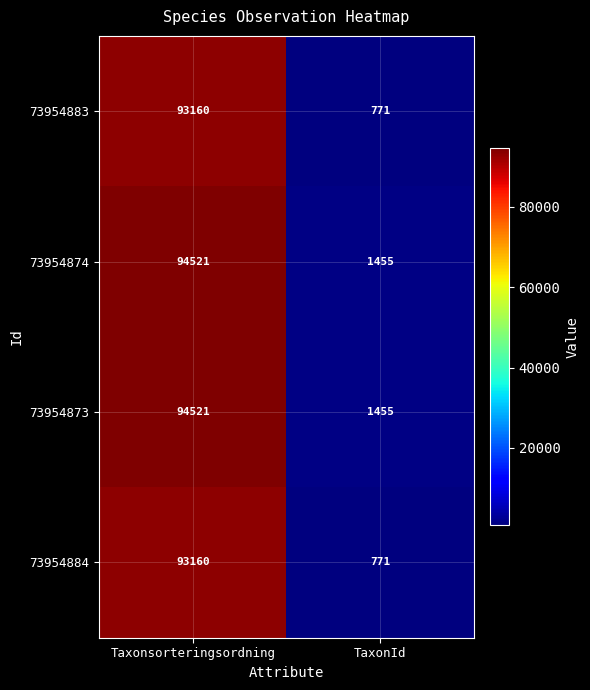

Reading left to right, what are all the values shown in this chart?

73954883: 93160	771
73954874: 94521	1455
73954873: 94521	1455
73954884: 93160	771